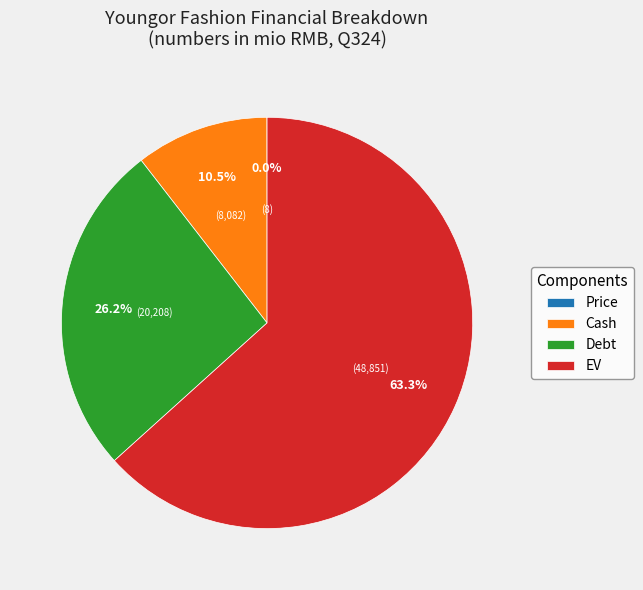

What portion of the pie excludes EV?

36.7%